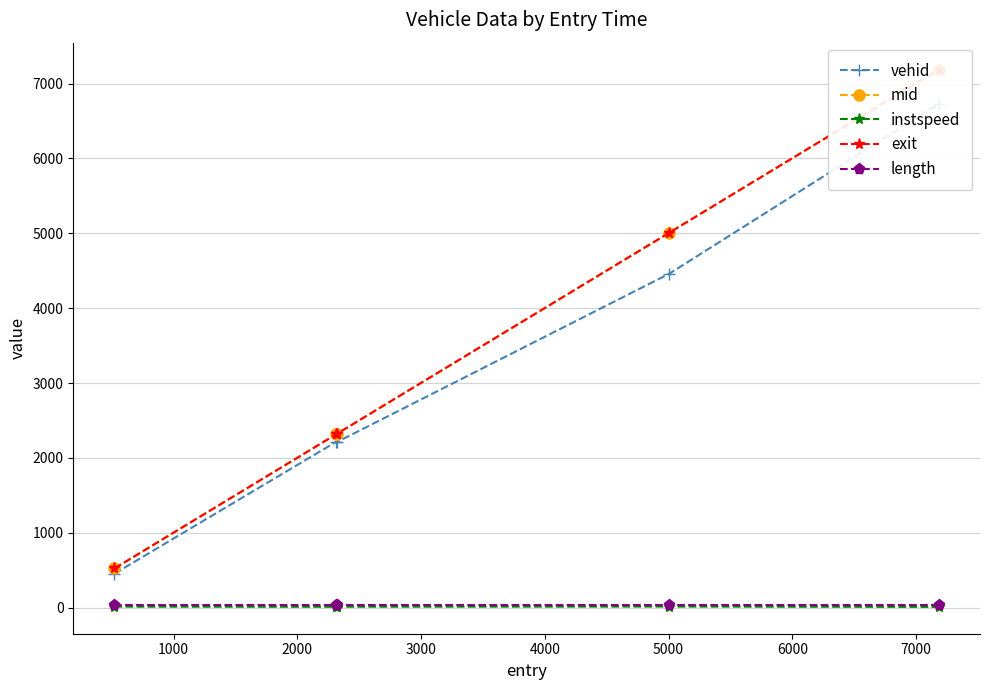

Which series has the widest spread of values?

exit